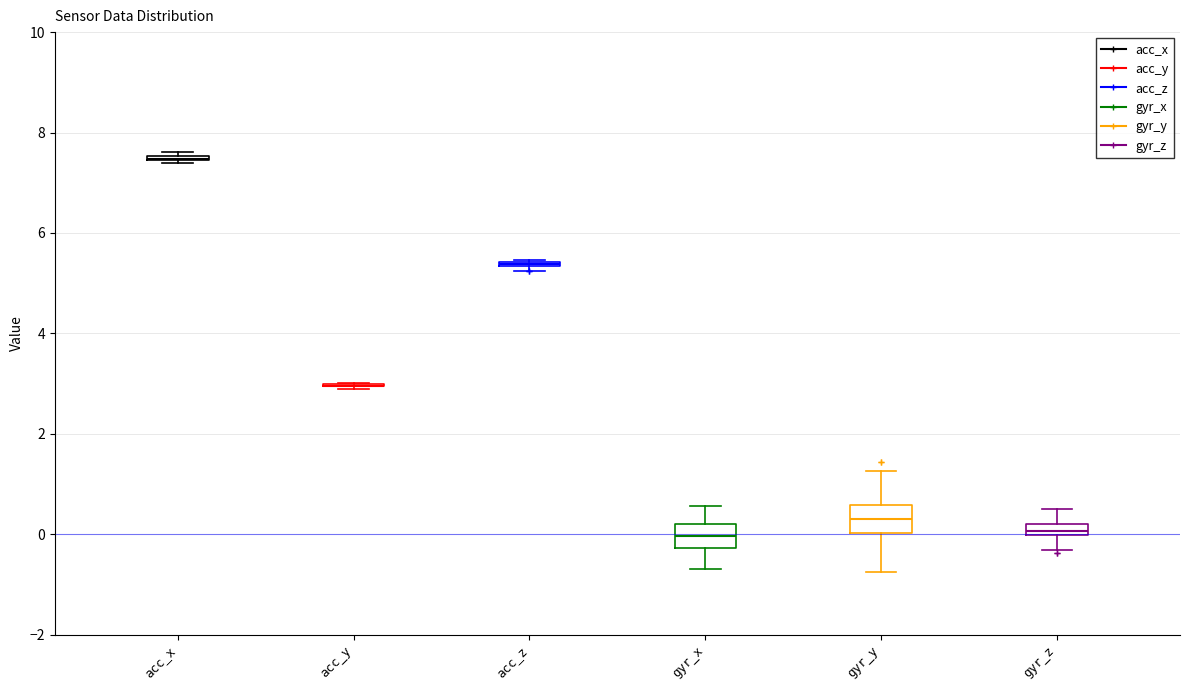

Where does the median line of the box for gyr_x sit on the y-axis? The values are not printed on the chart, so give them approximately, as read against the axis.

0.0